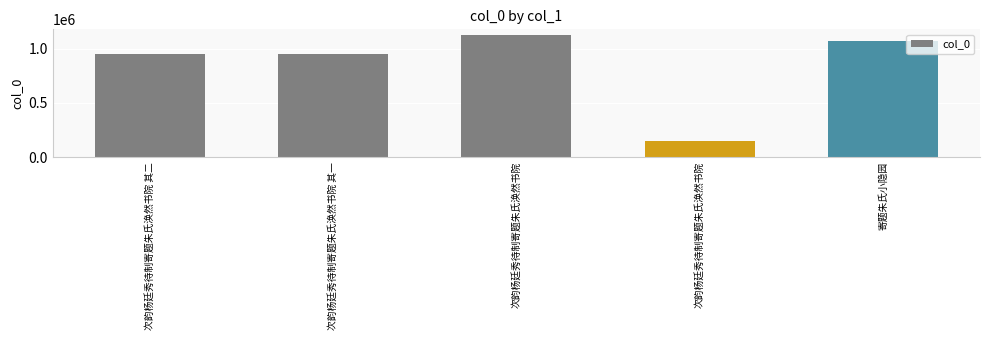

How many distinct data groups are displayed?

1